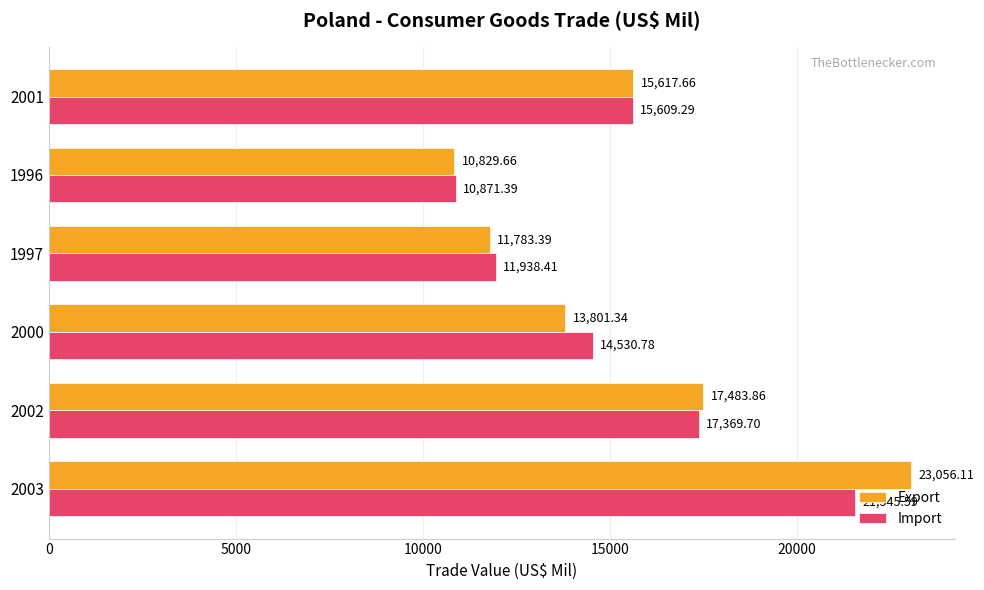

Which series has the widest spread of values?

Export